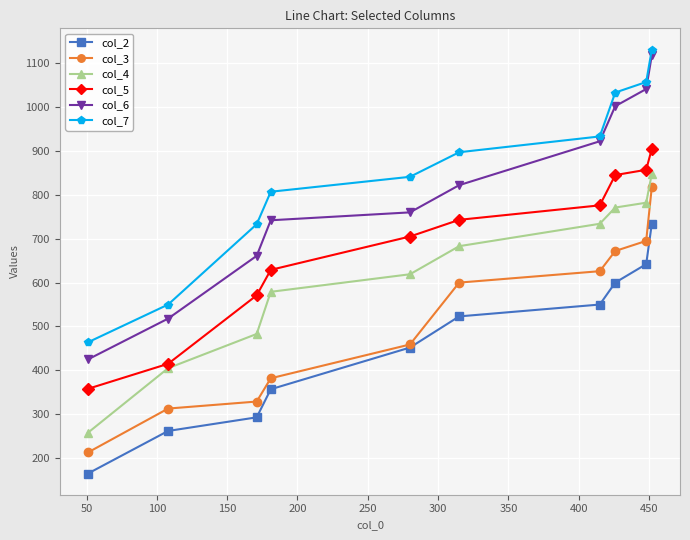

Which series has the largest total across all categories?

col_7